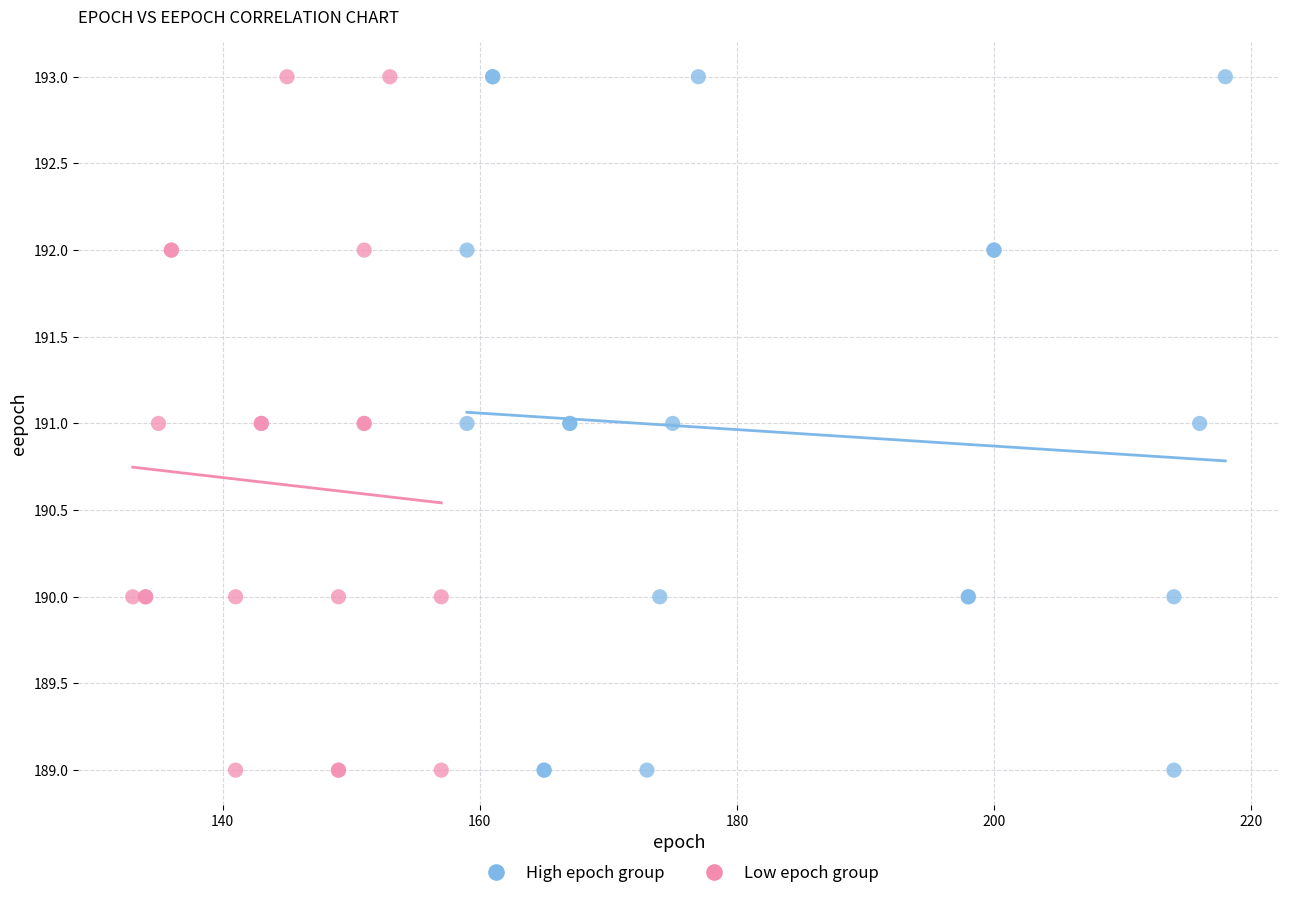

What are all the series names shown in the legend?

High epoch group, Low epoch group